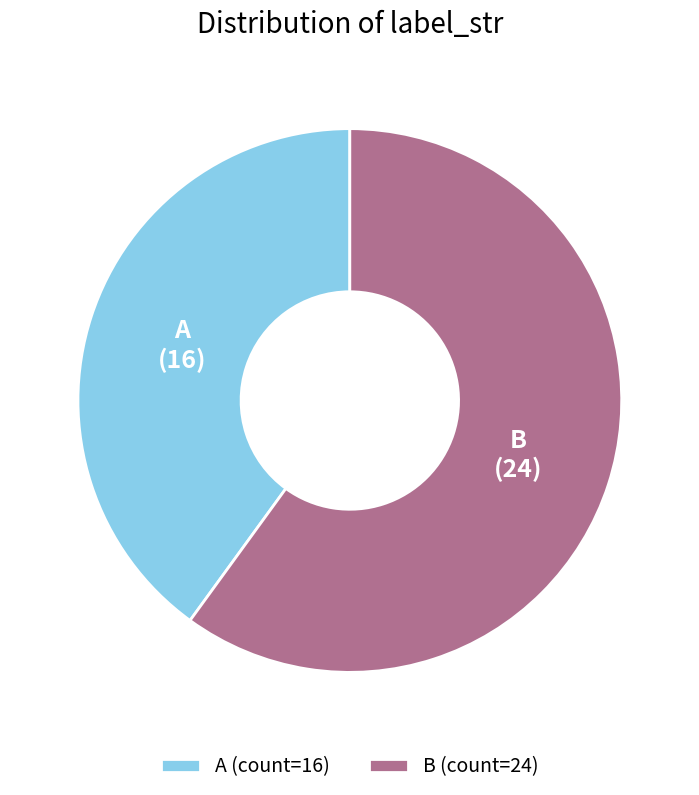

Is it true that B is 60% of the pie?

True